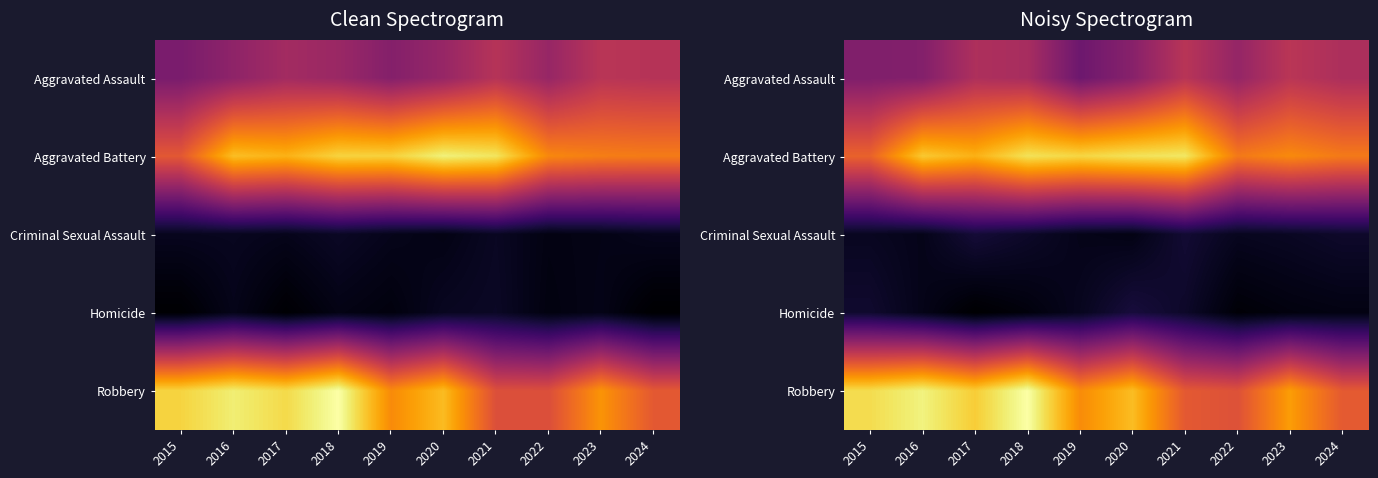

What is the total value across all series at 2017?

1177.9